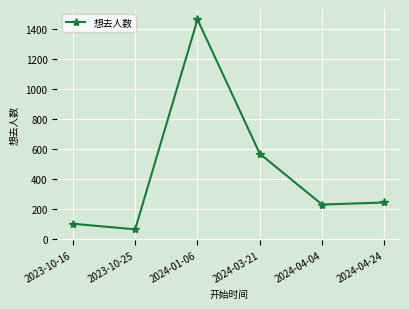

How many interior local peaks (higher than both neighbors) does the data have?

1